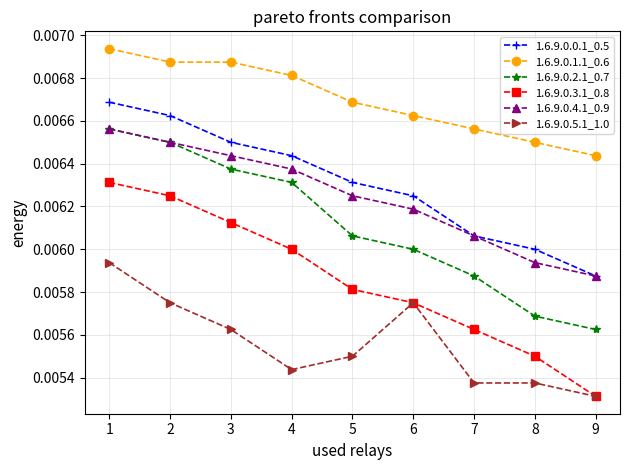

List the labels in order of 1.6.9.0.0.1_0.5 value, smallest first.

9, 8, 7, 6, 5, 4, 3, 2, 1